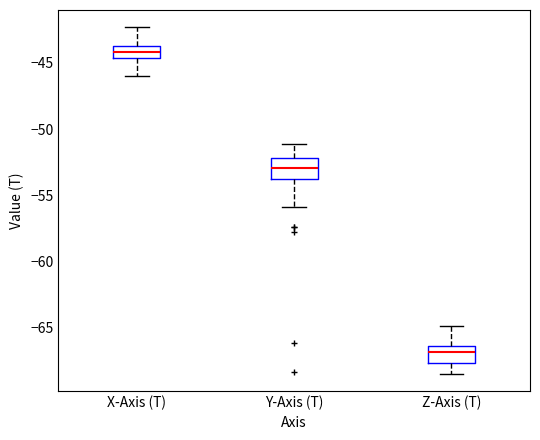

Where does the lower whisker of the box for X-Axis (T) end on the y-axis? The values are not printed on the chart, so give them approximately, as read against the axis.

-46.0